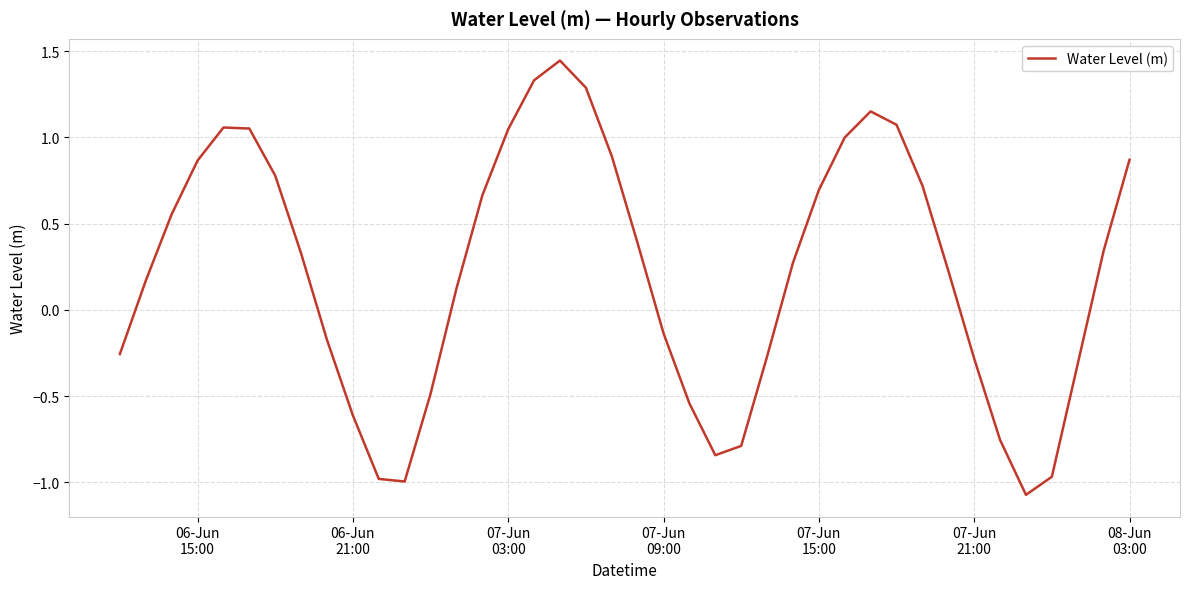

What is the minimum value shown in the chart?

-1.1